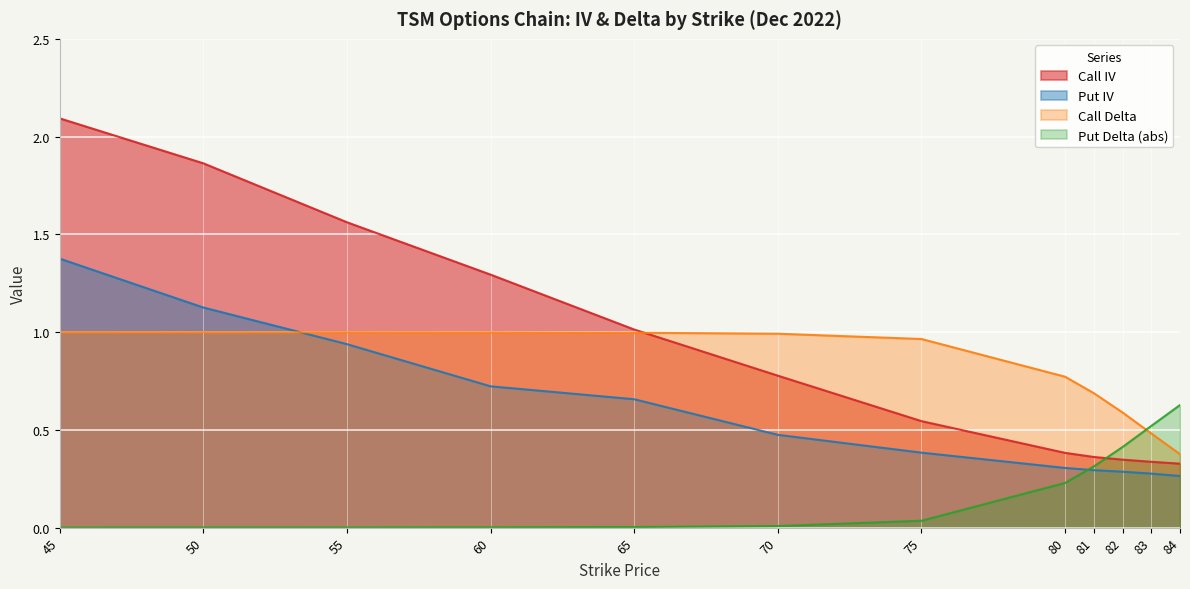

List the labels in order of Put IV value, largest first.

45, 50, 55, 60, 65, 70, 75, 80, 81, 82, 83, 84